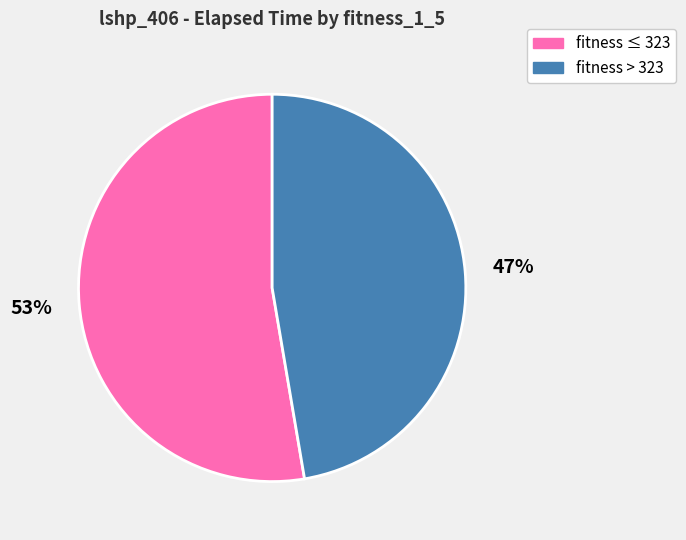

True or false: fitness > 323 accounts for 47% of the total.

True